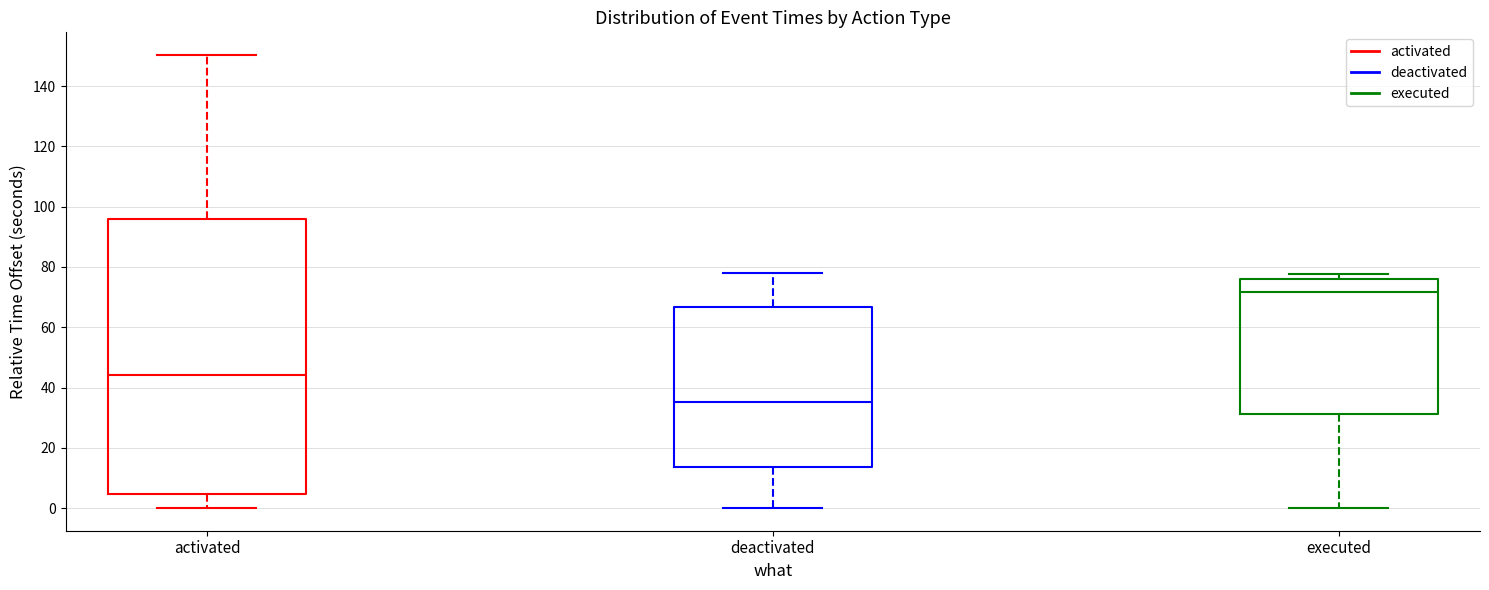

Reading left to right, transcribe this box plot: for each box, give where its median line is, the range the box spans, and where its two whiskers end, as read against the y-axis. The values are not printed on the chart, so give them approximately, as read against the axis.

activated: median 44, box 4 to 96, whiskers 0 to 150
deactivated: median 36, box 14 to 66, whiskers 0 to 78
executed: median 72, box 32 to 76, whiskers 0 to 78